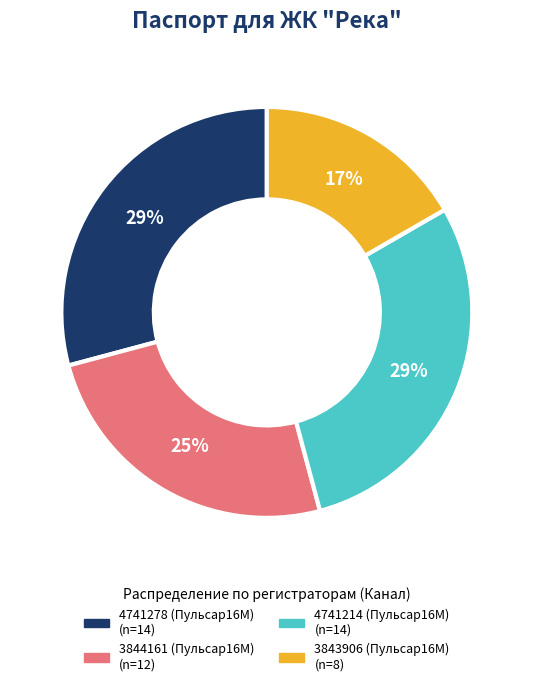

Approximately how many times larger is the value at 4741214 (Пульсар16М) compared to 3844161 (Пульсар16М)?

1.2